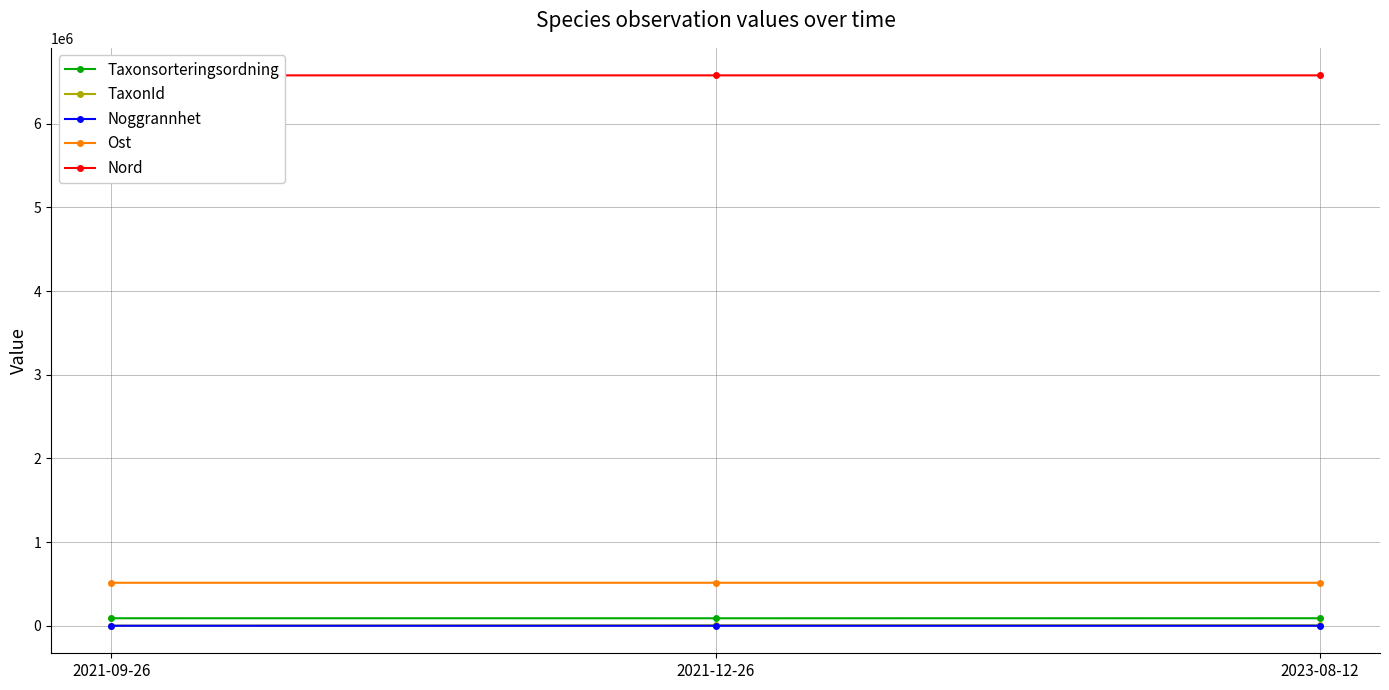

The value of Ost at 2023-08-12 is 345324. True or false?

False